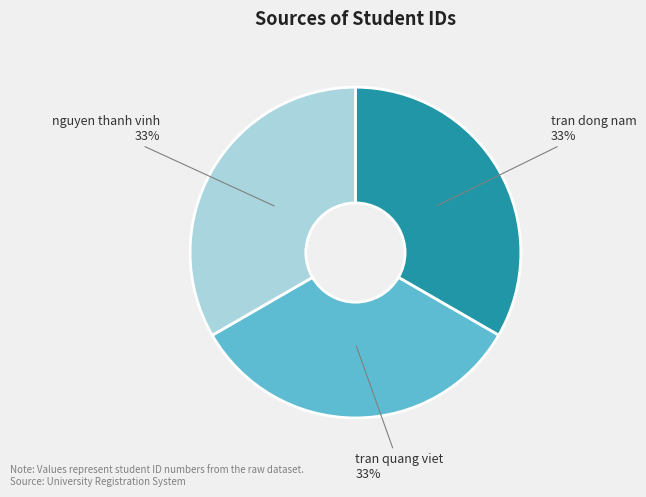

Combined, do tran dong nam and tran quang viet account for over 50%?

Yes